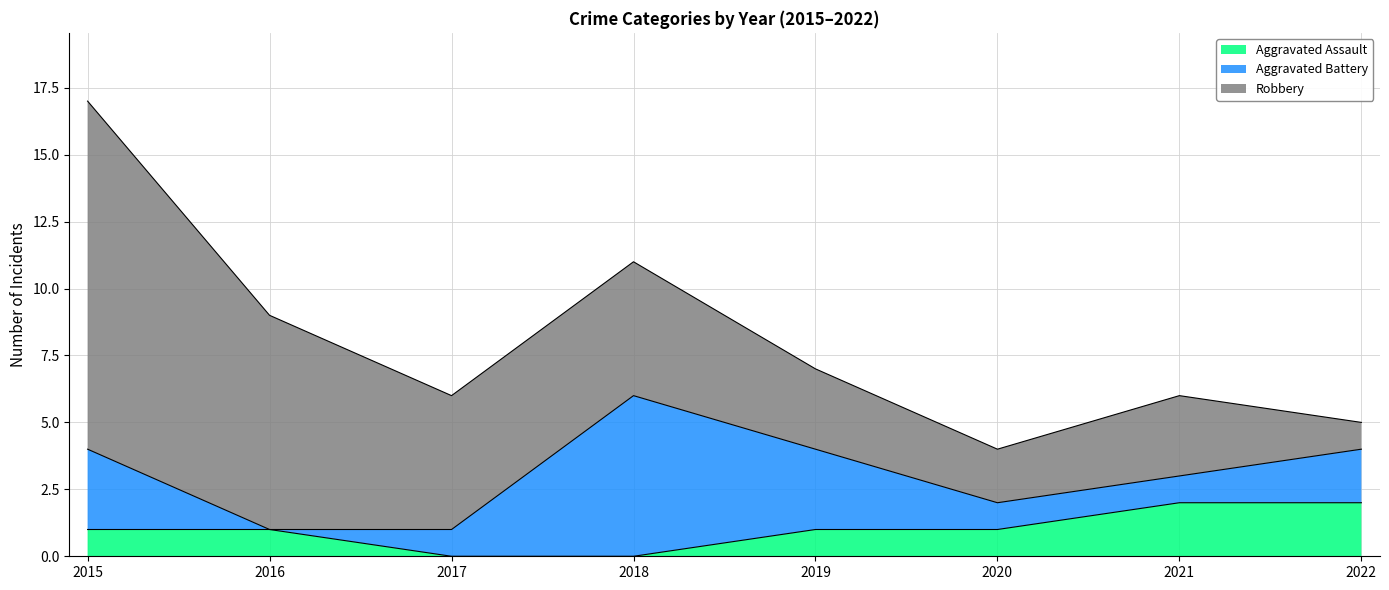

At which label does Aggravated Battery first exceed 2?

2015